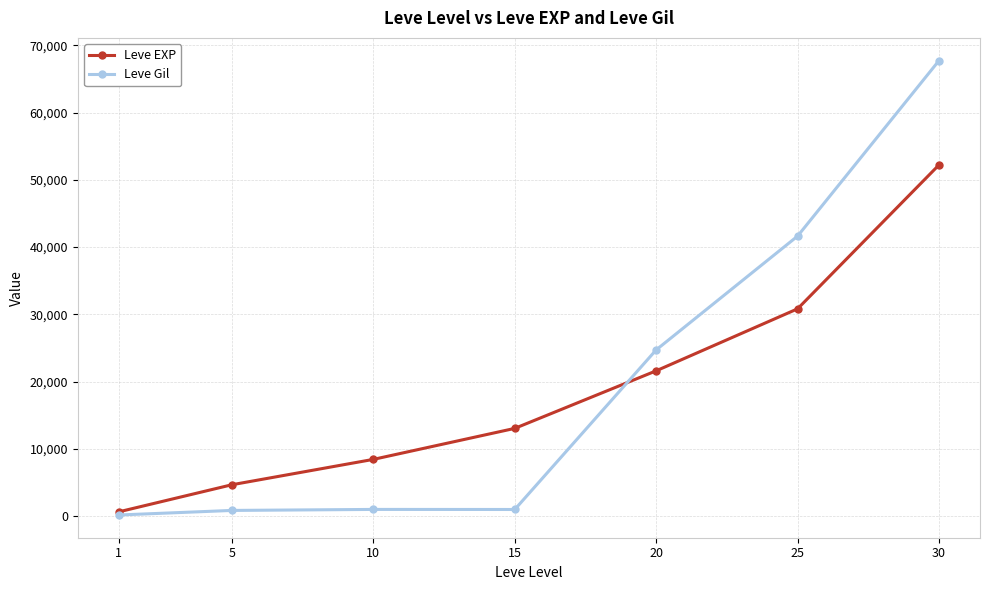

What is the minimum value for Leve EXP?

630